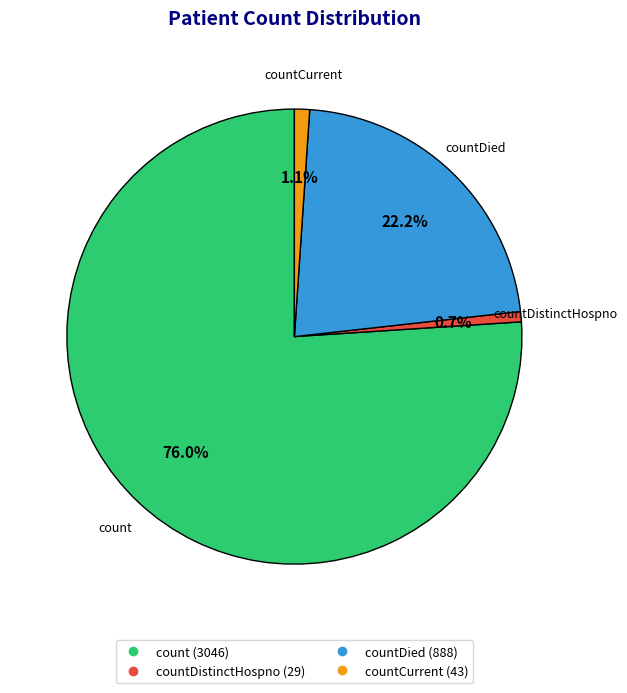

Is there any slice that represents more than half of the pie?

Yes